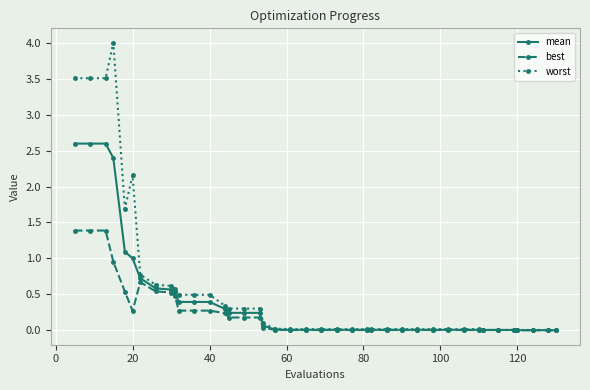

What is the value of the mean point at the 1st from the left?

2.6